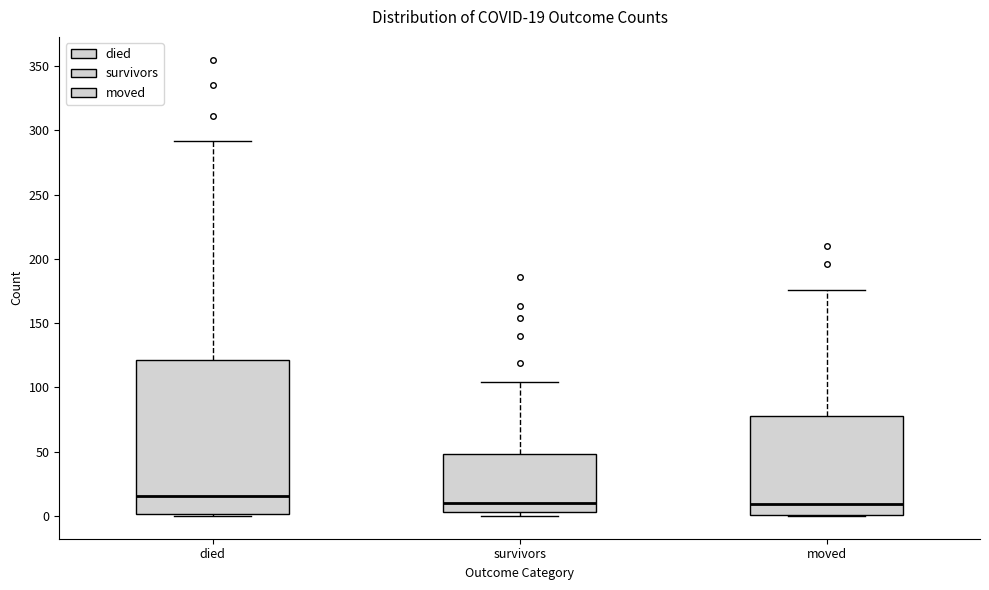

Comparing the boxes themselves (not the whiskers), which one is the tallest?

died